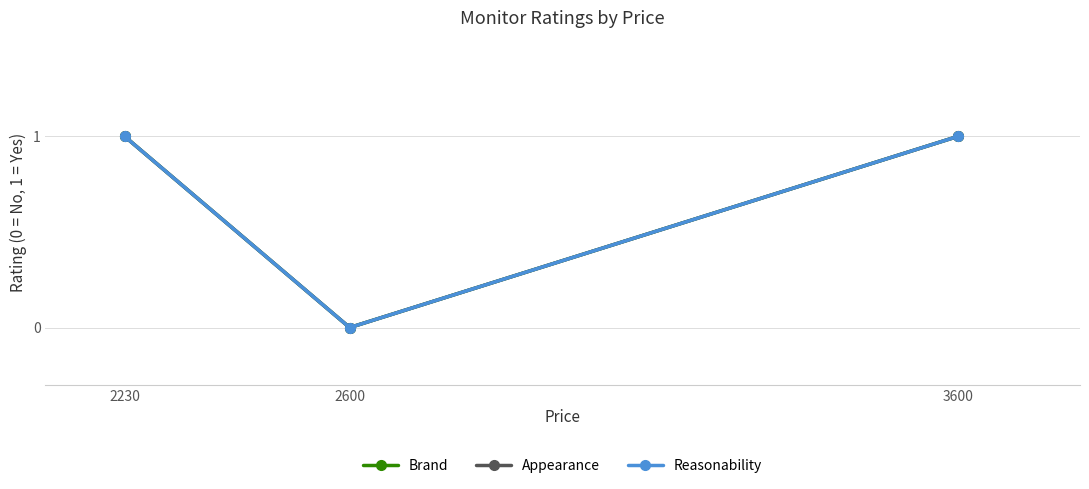

Reading left to right, transcribe all the data shown in this chart.

Brand: 1	0	1
Appearance: 1	0	1
Reasonability: 1	0	1